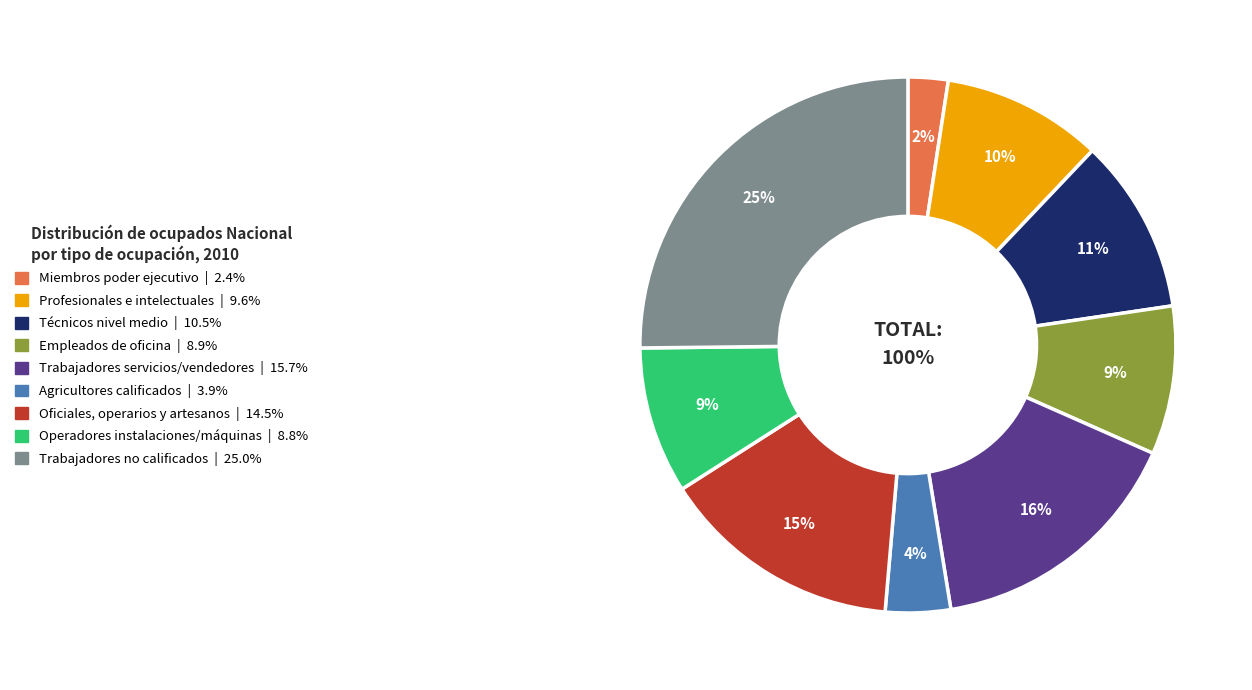

How many slices are in this pie chart?

9